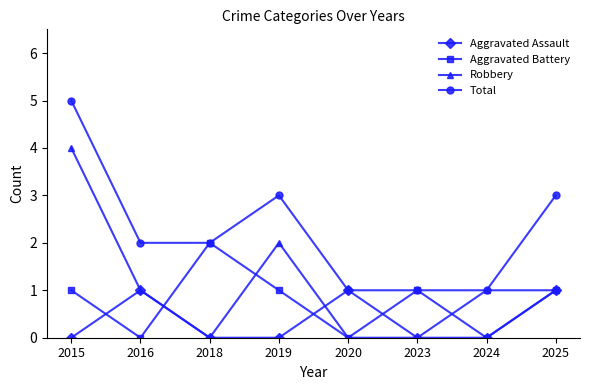

In Aggravated Assault, how many points are higher than both neighbors (excluding endpoints)?

2